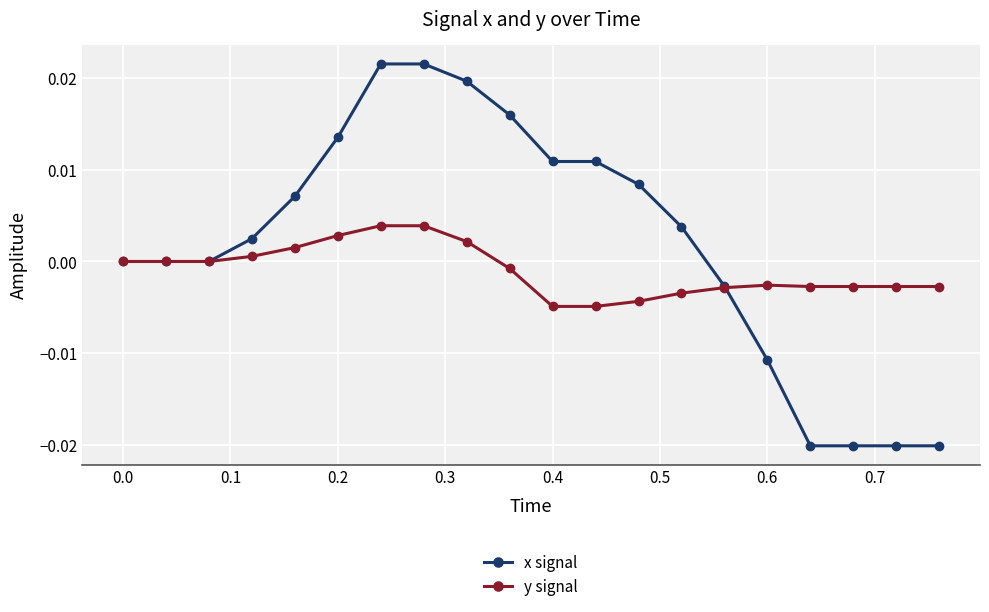

How many data points does each series have?

20